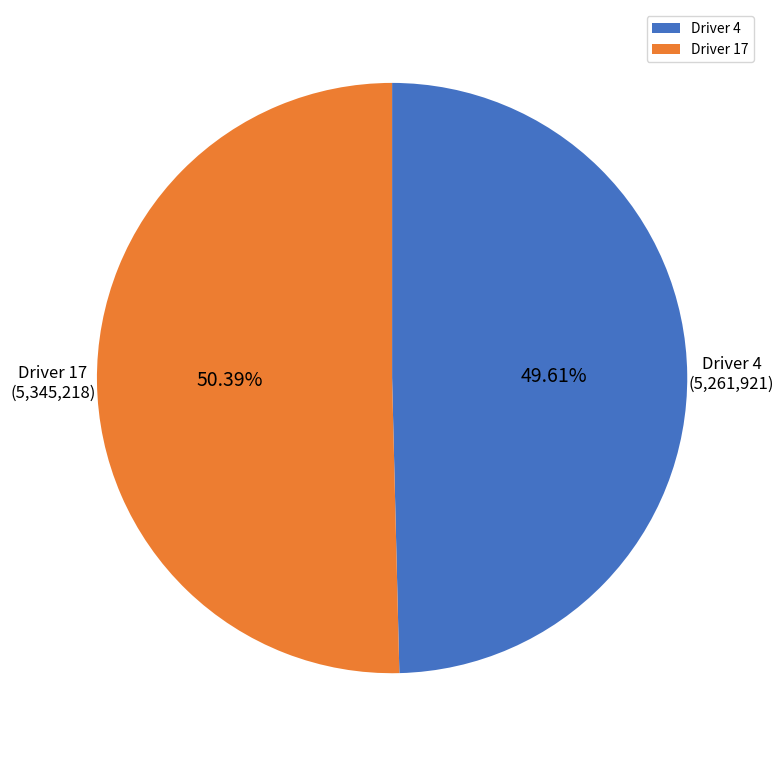

To the nearest percent, what is the average slice percentage?

50%